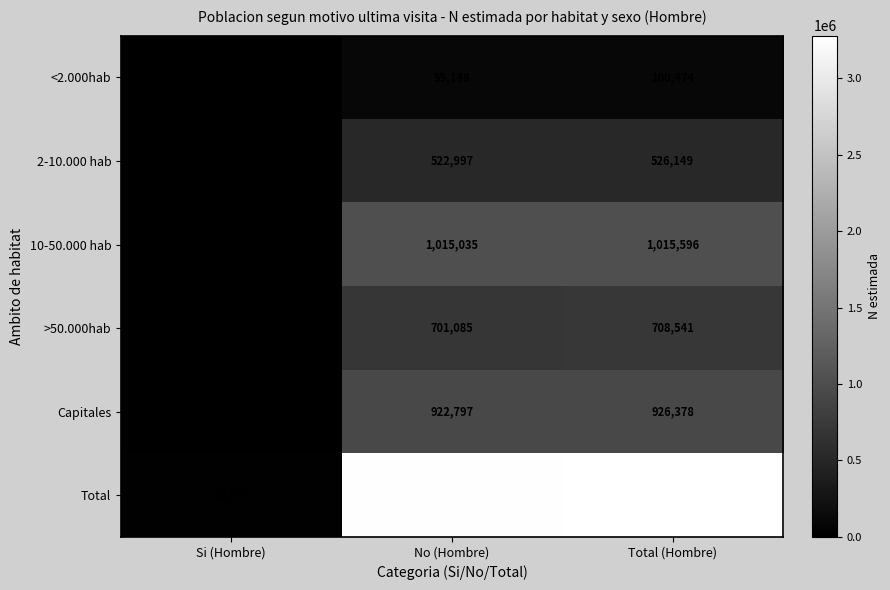

What is the smallest value displayed?

561